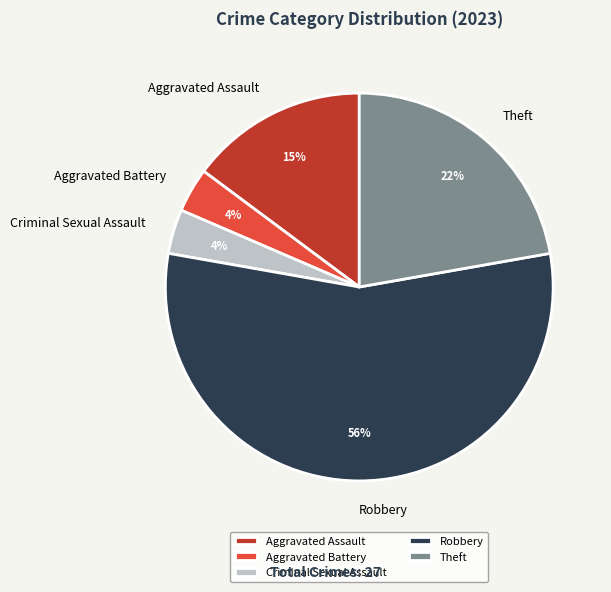

Which slice represents more than half of the pie?

Robbery